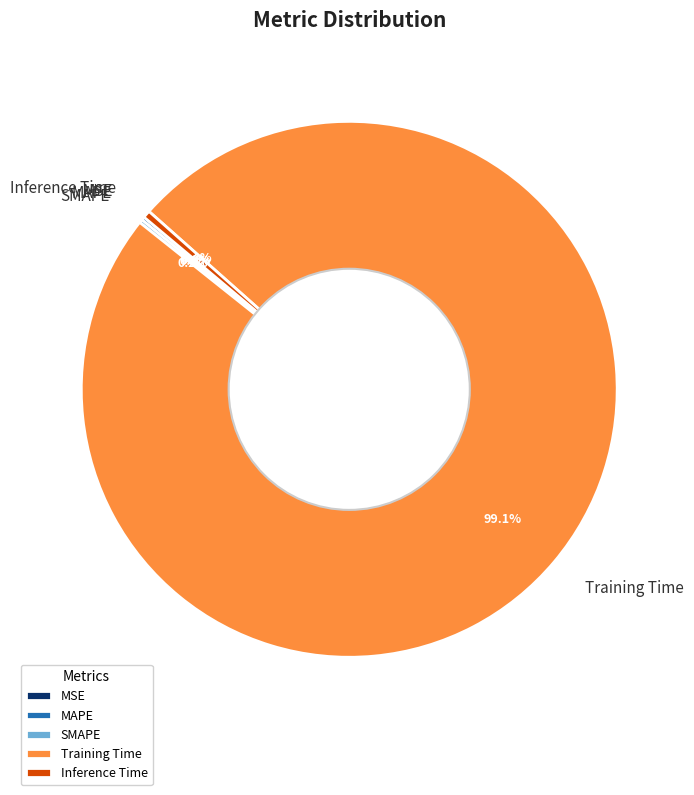

Is there any slice that represents more than half of the pie?

Yes